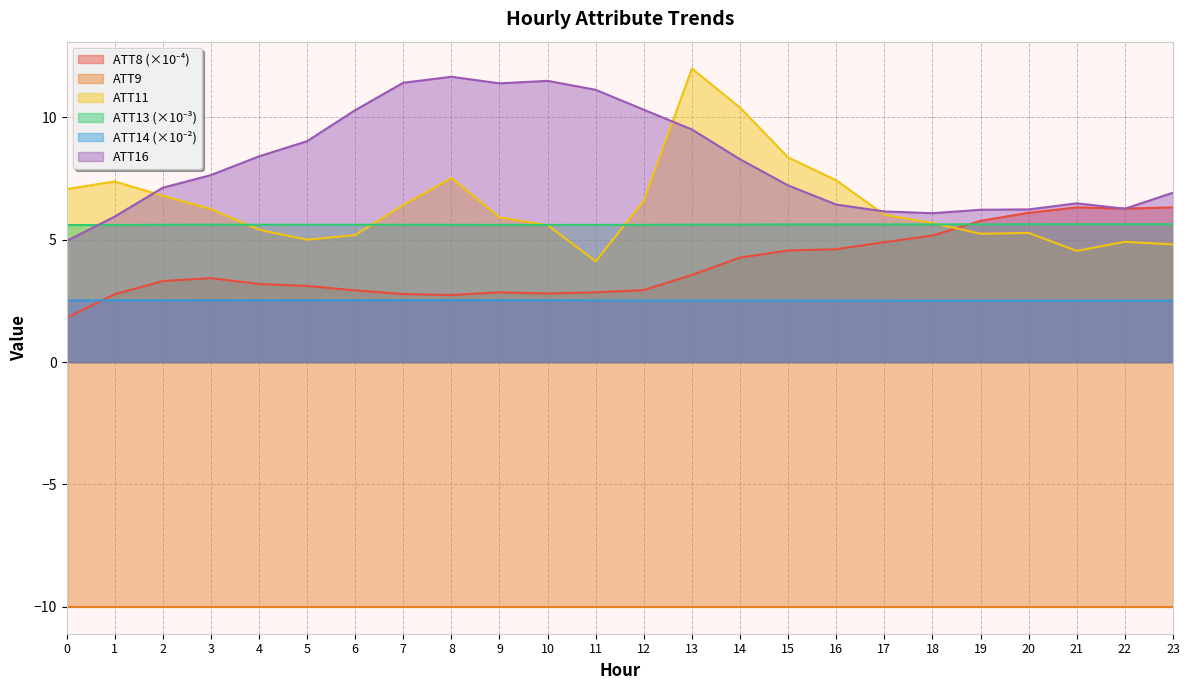

Which series has the largest total across all categories?

ATT16